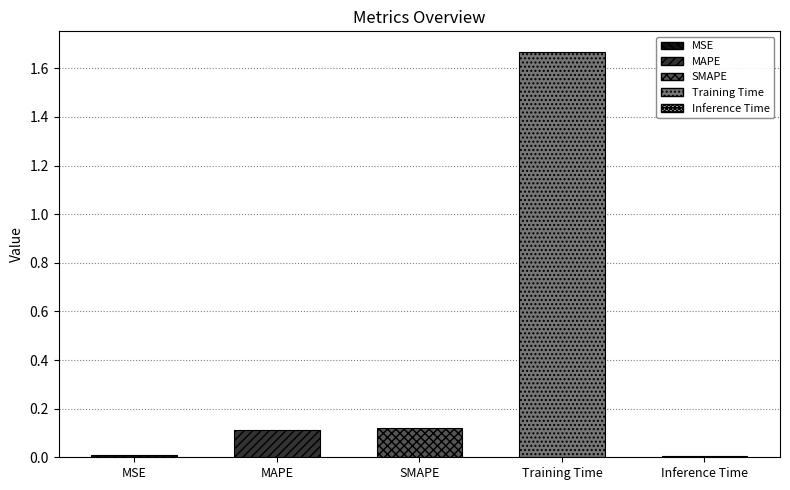

What is the maximum value shown in the chart?

1.7